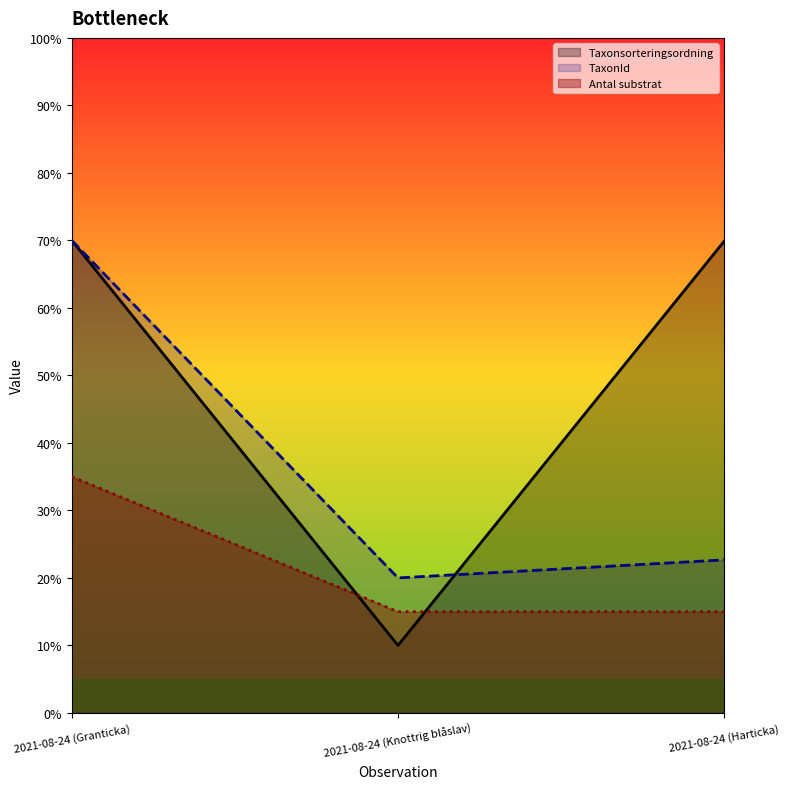

What is the maximum value for TaxonId?

70.0